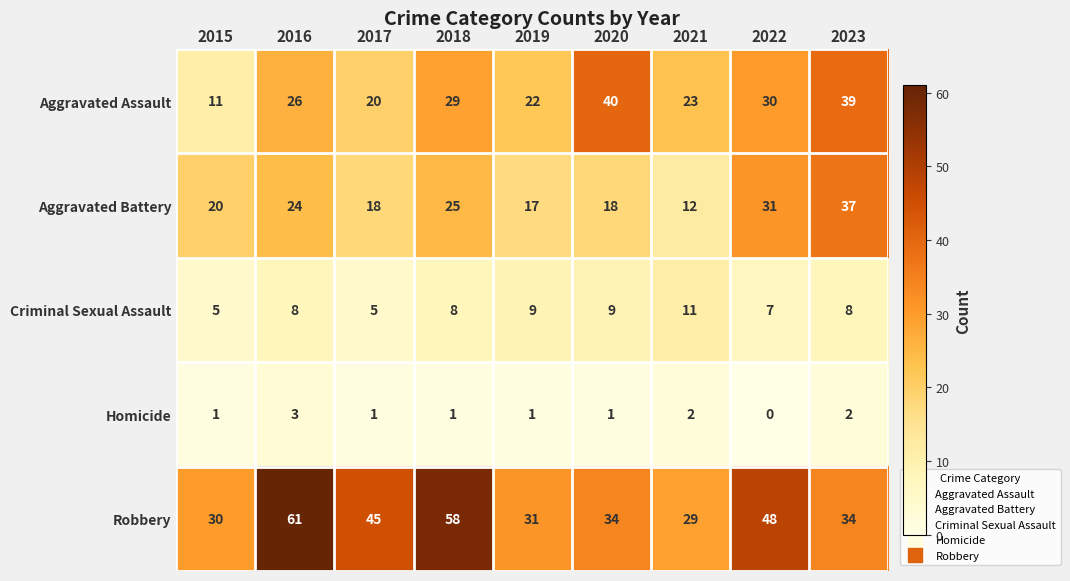

The value of Criminal Sexual Assault at 2023 is 2. True or false?

False